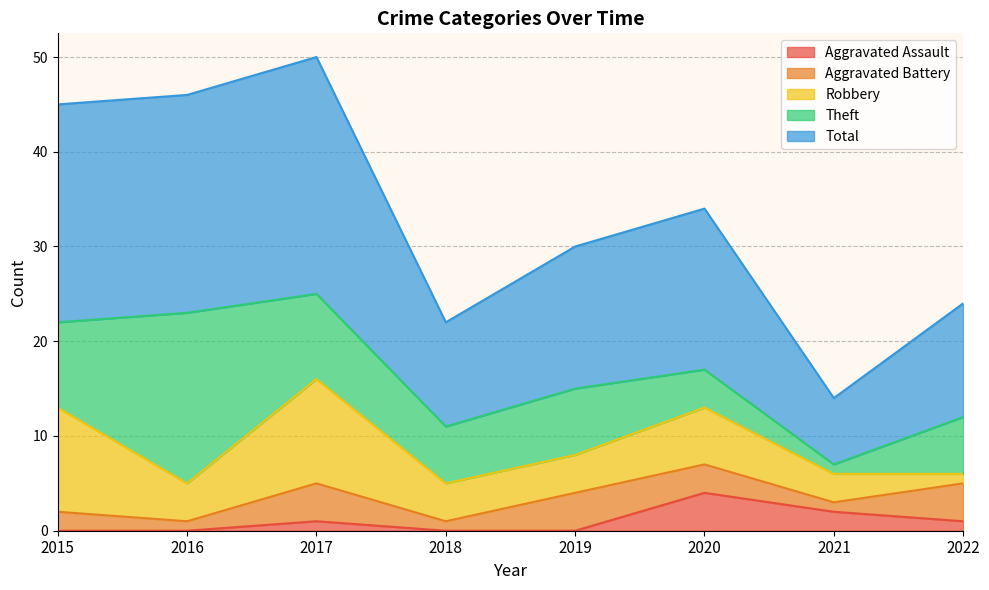

At which category does the chart reach its minimum across all series?

2015